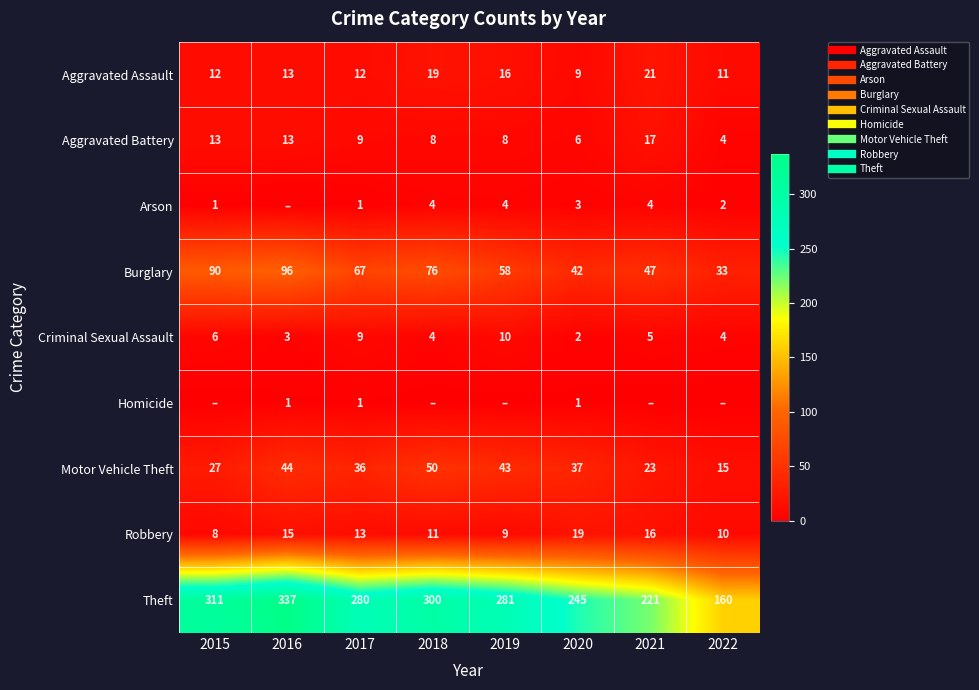

The Criminal Sexual Assault series shows 14 at 2019. True or false?

False